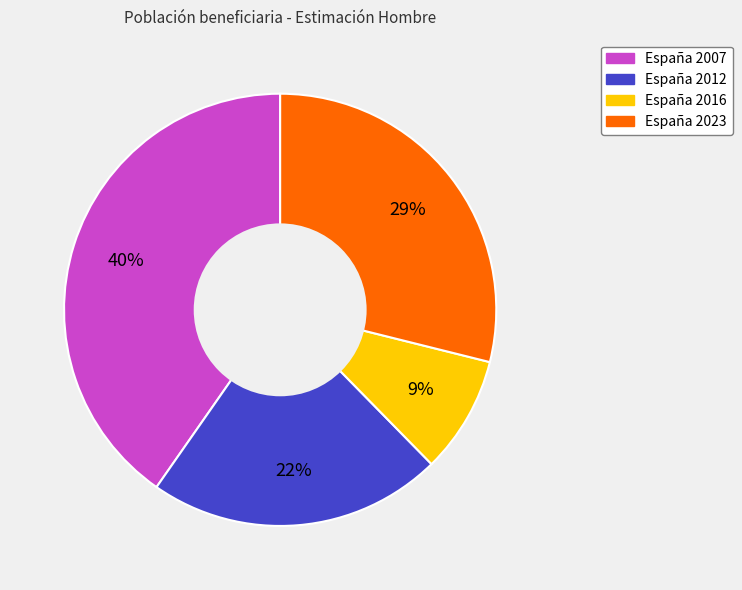

To the nearest percent, what is the combined percentage of España 2016 and España 2007?

49%